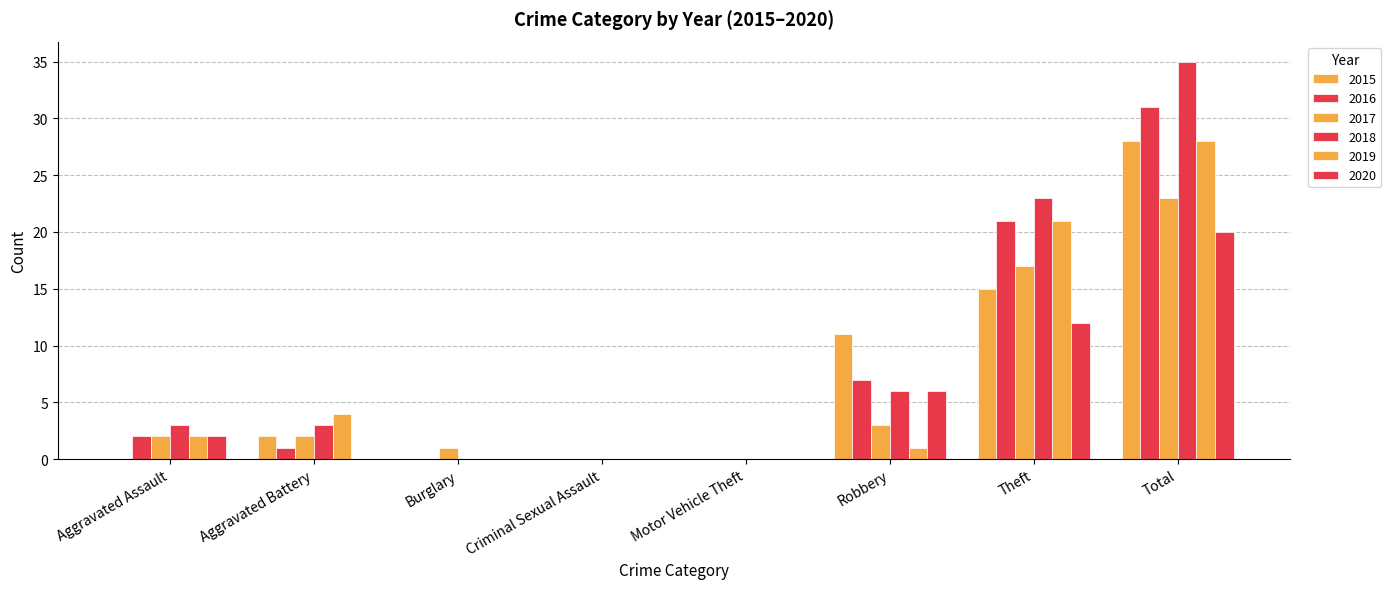

Reading left to right, transcribe all the data shown in this chart.

2015: Aggravated Assault=0	Aggravated Battery=2	Burglary=0	Criminal Sexual Assault=0	Motor Vehicle Theft=0	Robbery=11	Theft=15	Total=28
2016: Aggravated Assault=2	Aggravated Battery=1	Burglary=0	Criminal Sexual Assault=0	Motor Vehicle Theft=0	Robbery=7	Theft=21	Total=31
2017: Aggravated Assault=2	Aggravated Battery=2	Burglary=1	Criminal Sexual Assault=0	Motor Vehicle Theft=0	Robbery=3	Theft=17	Total=23
2018: Aggravated Assault=3	Aggravated Battery=3	Burglary=0	Criminal Sexual Assault=0	Motor Vehicle Theft=0	Robbery=6	Theft=23	Total=35
2019: Aggravated Assault=2	Aggravated Battery=4	Burglary=0	Criminal Sexual Assault=0	Motor Vehicle Theft=0	Robbery=1	Theft=21	Total=28
2020: Aggravated Assault=2	Aggravated Battery=0	Burglary=0	Criminal Sexual Assault=0	Motor Vehicle Theft=0	Robbery=6	Theft=12	Total=20